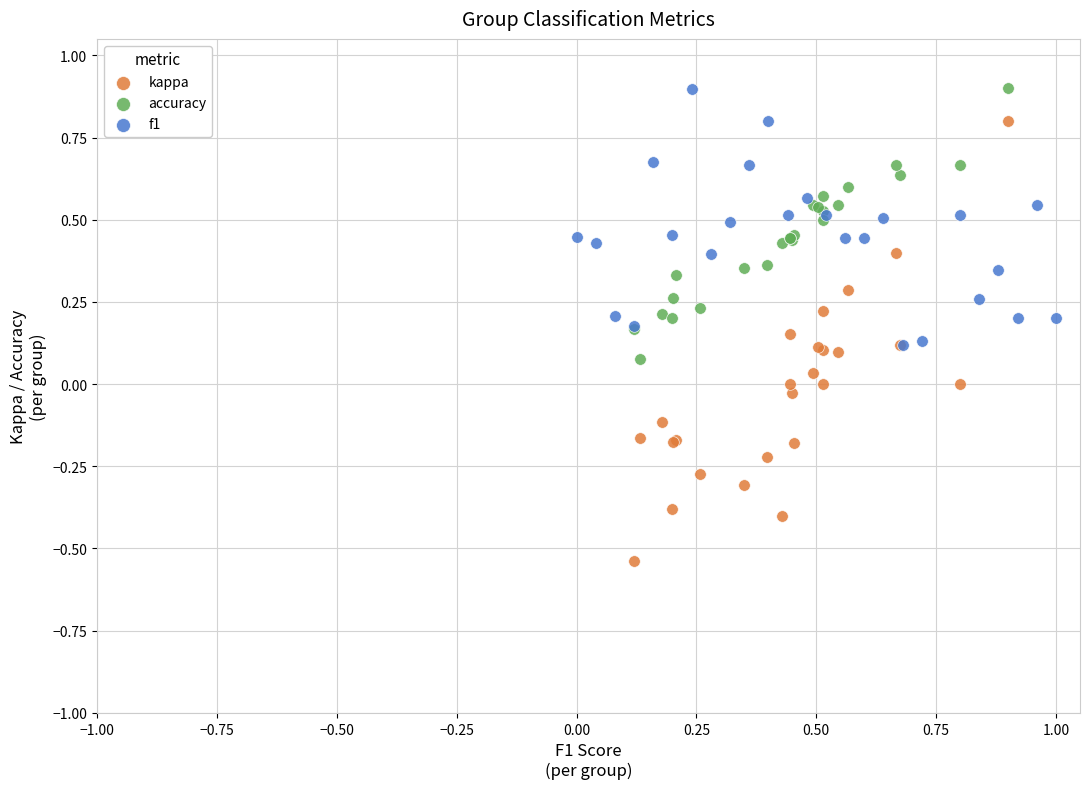

Which series contains the lowest Y value?

kappa